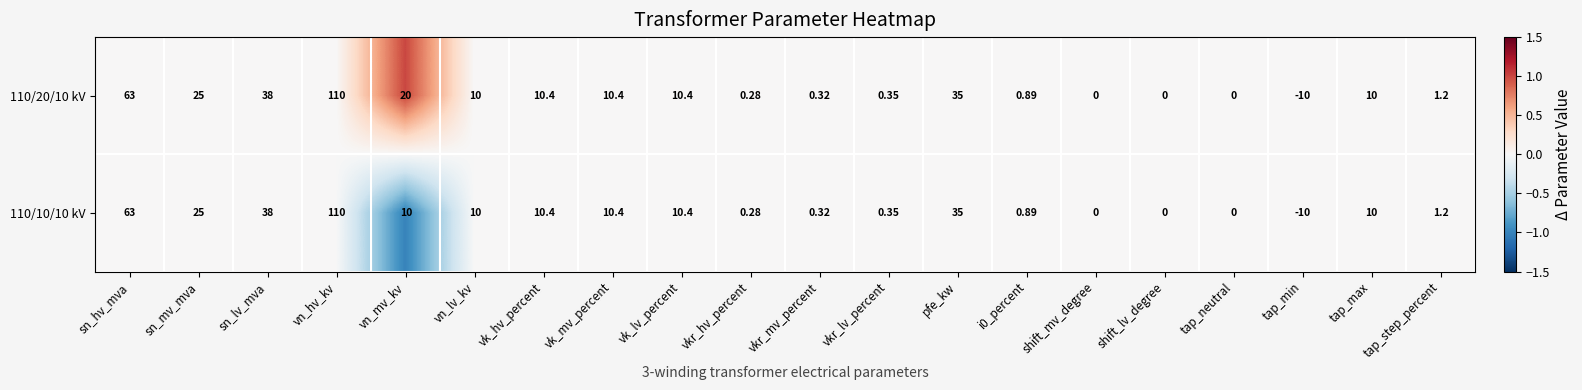

At which label is 110/20/10 kV closest to 50?

sn_lv_mva